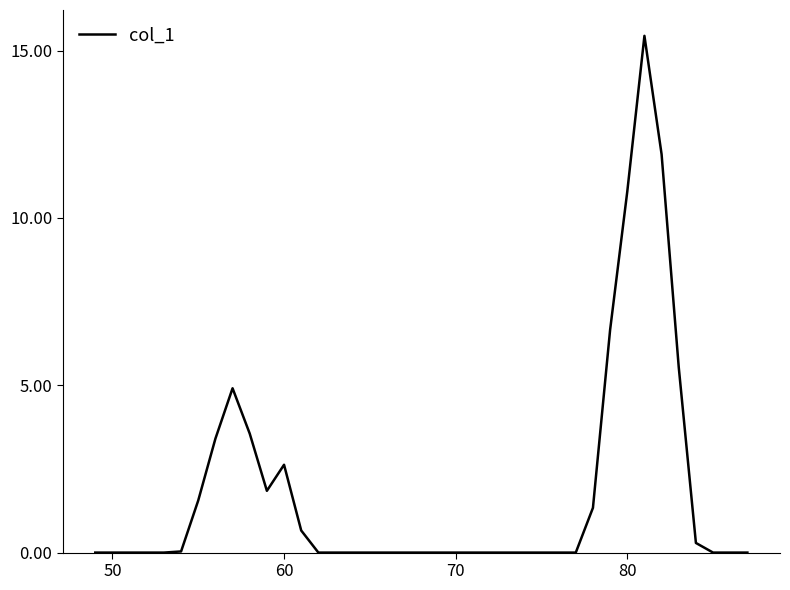

Does the chart have visible grid lines?

No